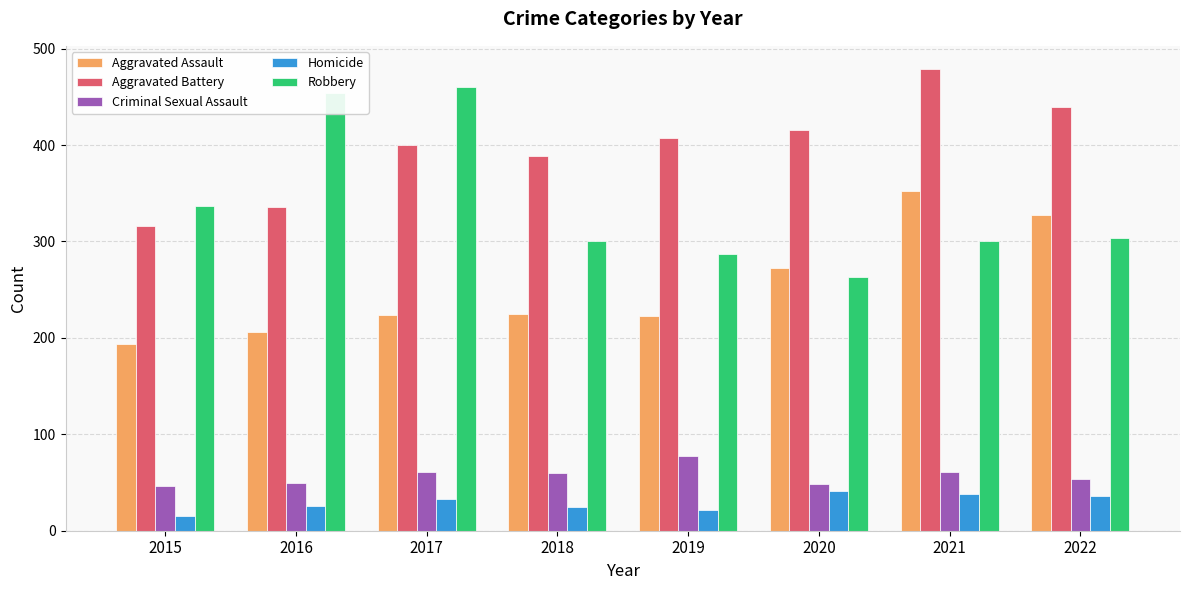

What are all the series names shown in the legend?

Aggravated Assault, Aggravated Battery, Criminal Sexual Assault, Homicide, Robbery